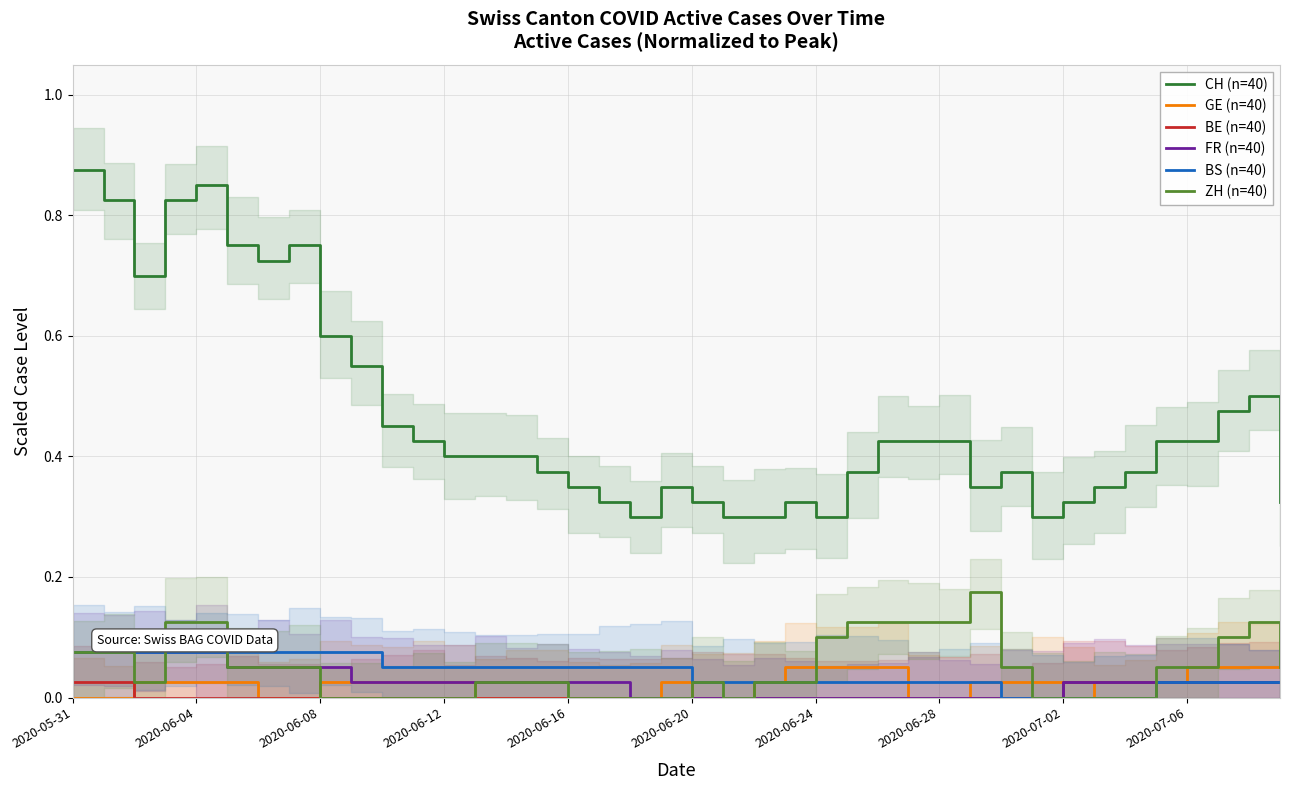

What is the sum of the BS (n=40) values at 2020-06-28 and 37?

0.1